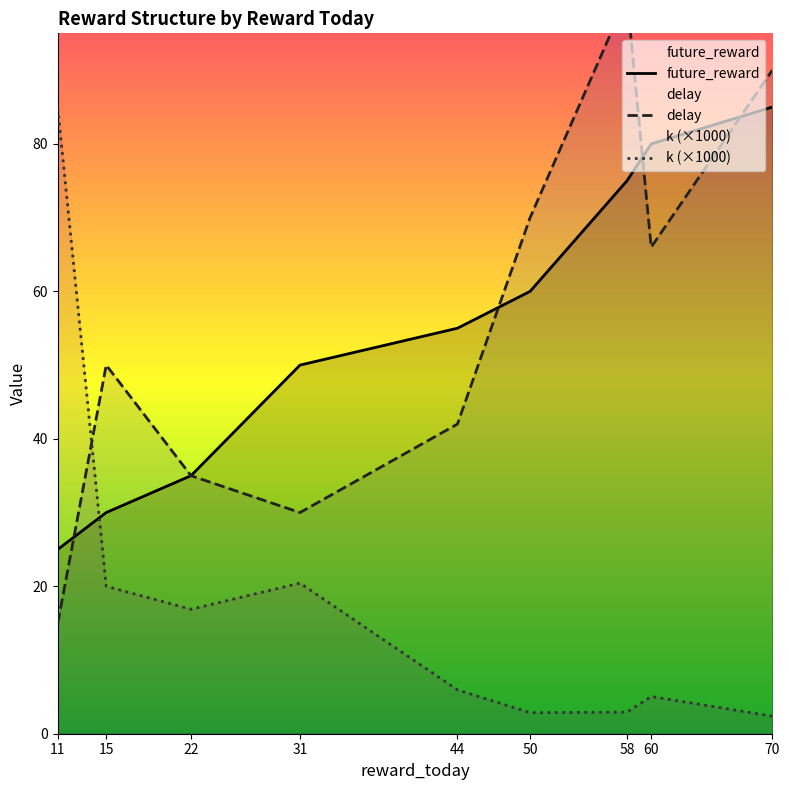

True or false: k (×1000) has more than 0 interior local peaks.

True